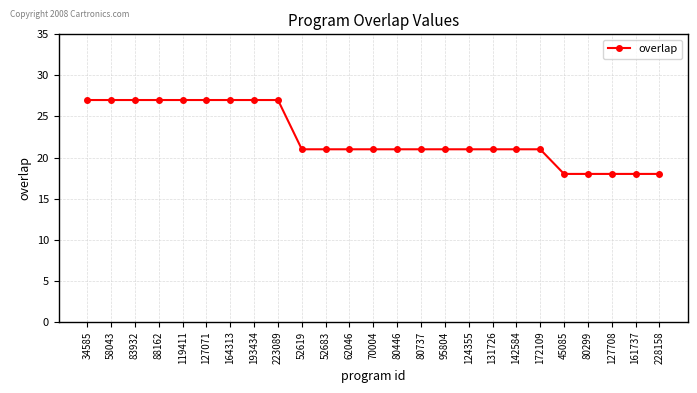

Count the values in the range 21 to 27.

20